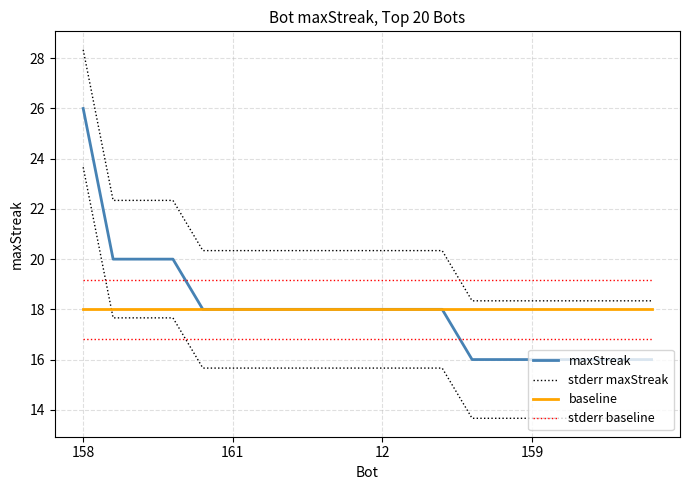

What is the average value of the stderr baseline series?

19.2